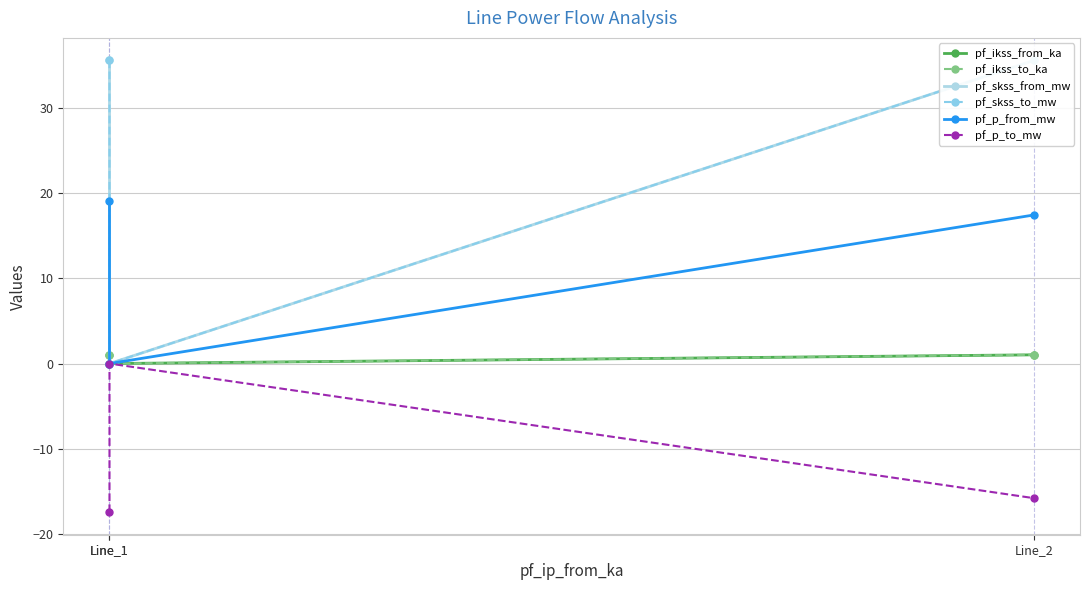

What is the average value of the pf_p_to_mw series?

-11.1